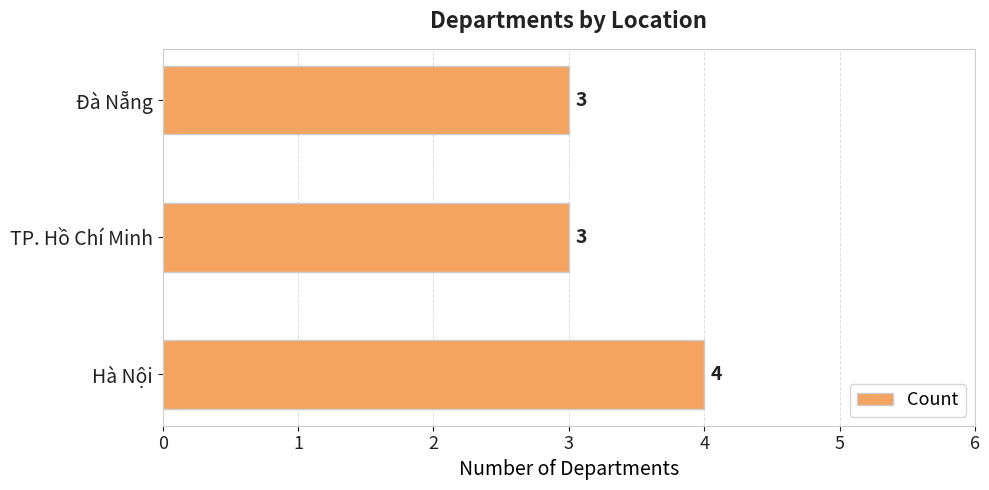

How many values exceed 3?

1